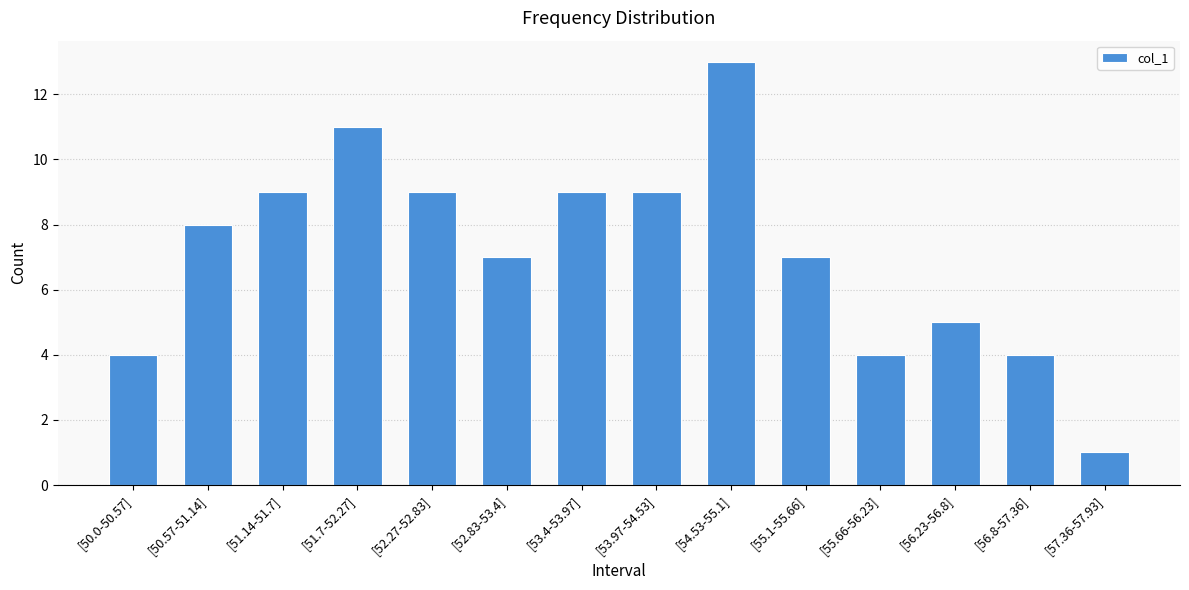

True or false: the data shows 7 at [52.83-53.4].

True